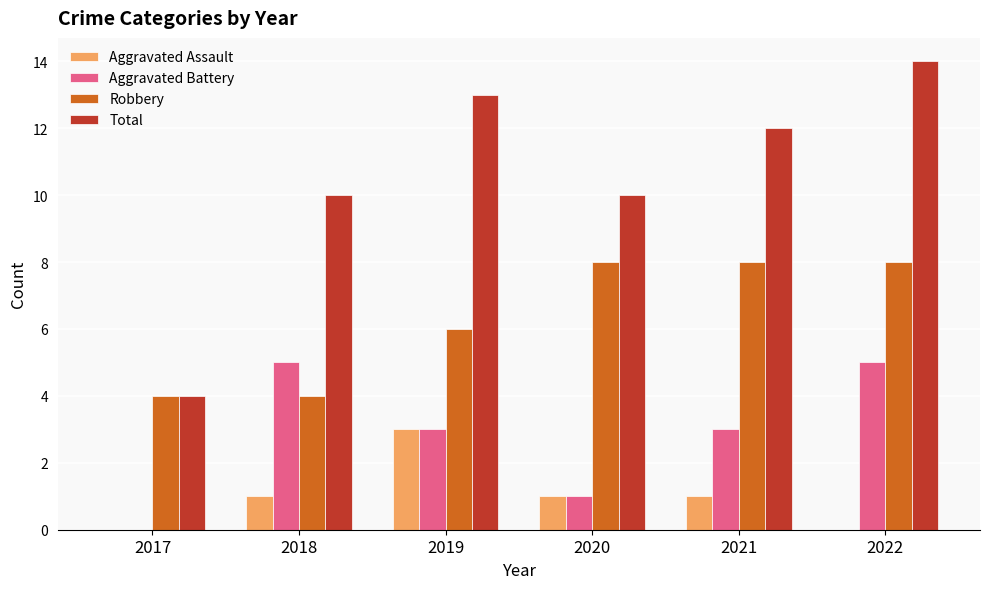

The Aggravated Battery series shows 2 at 2019. True or false?

False